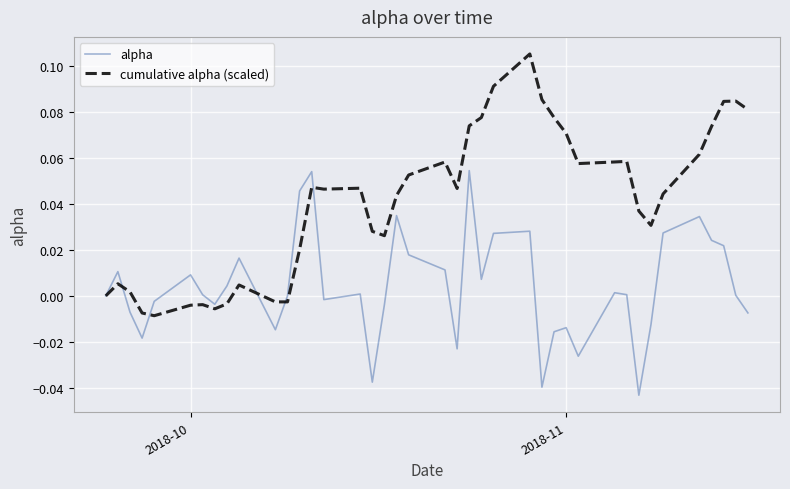

List the series in order of their peak value, lowest first.

alpha, cumulative alpha (scaled)